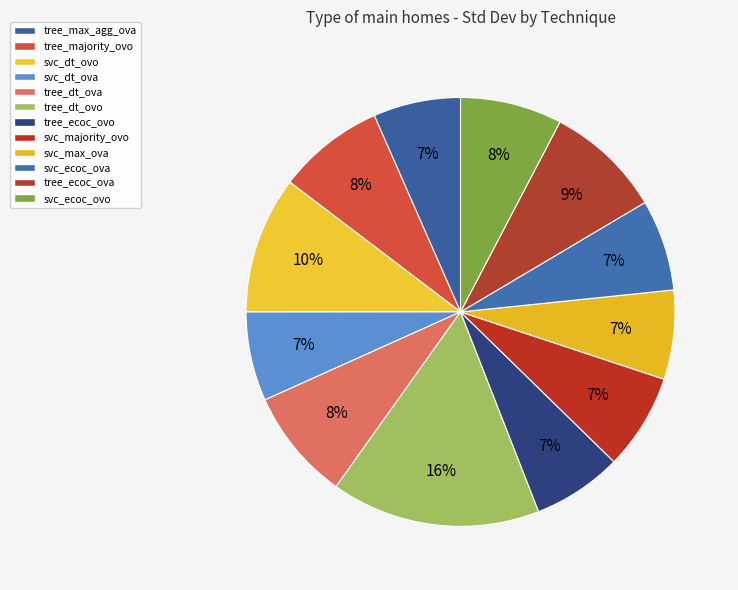

To the nearest percent, what is the difference between the largest and smallest slice percentages?

9%